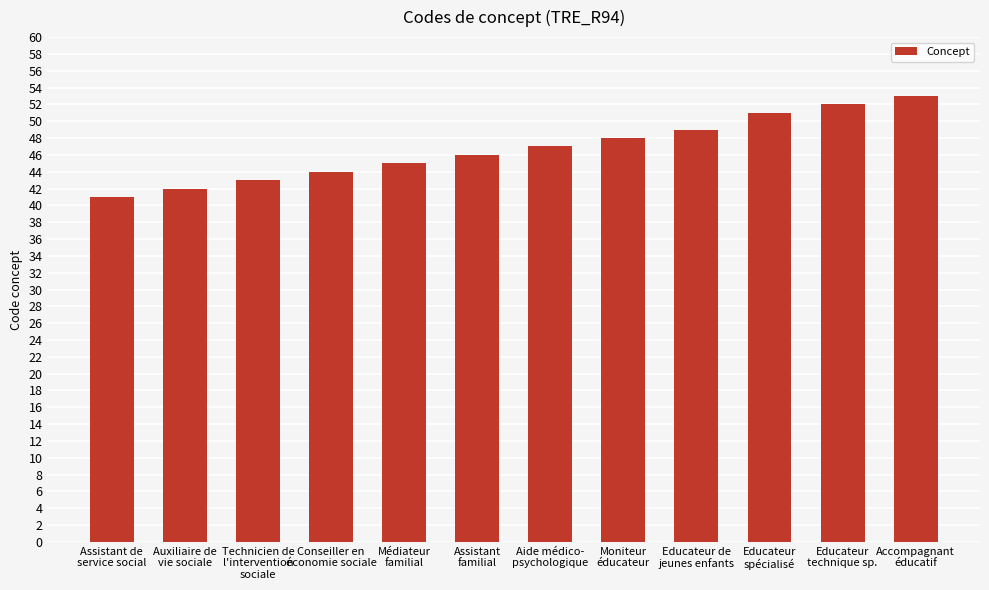

The chart shows a value of 30 at Moniteur
éducateur. True or false?

False